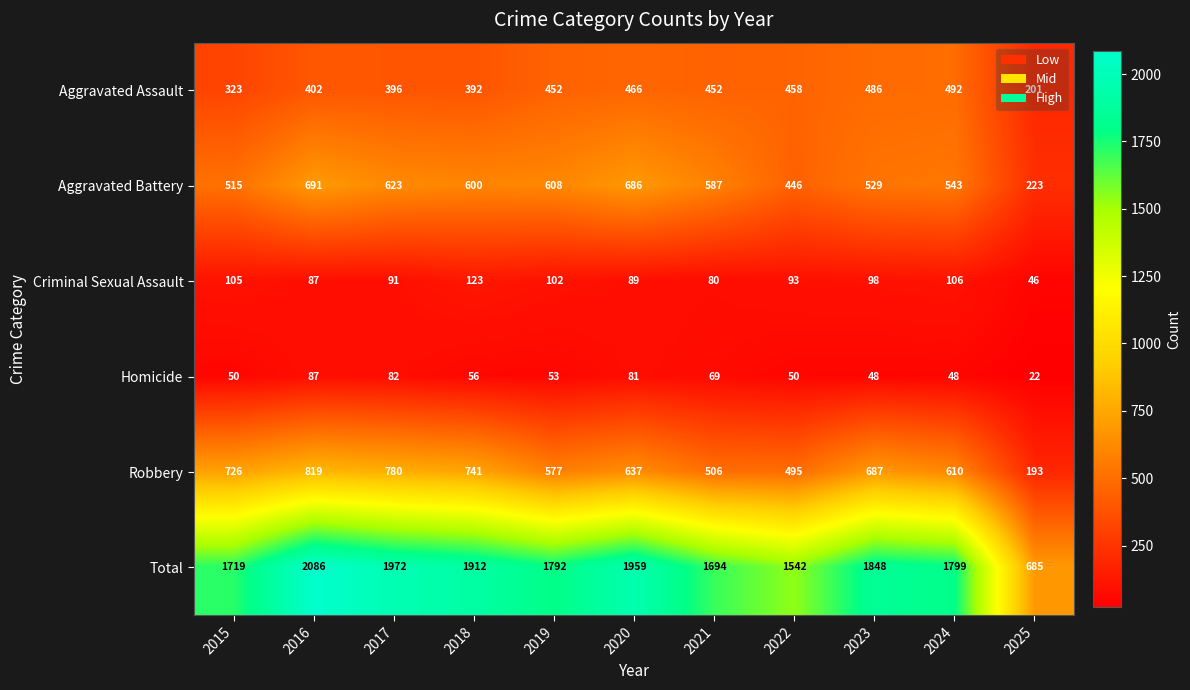

At which label does Aggravated Battery first exceed 587?

2016